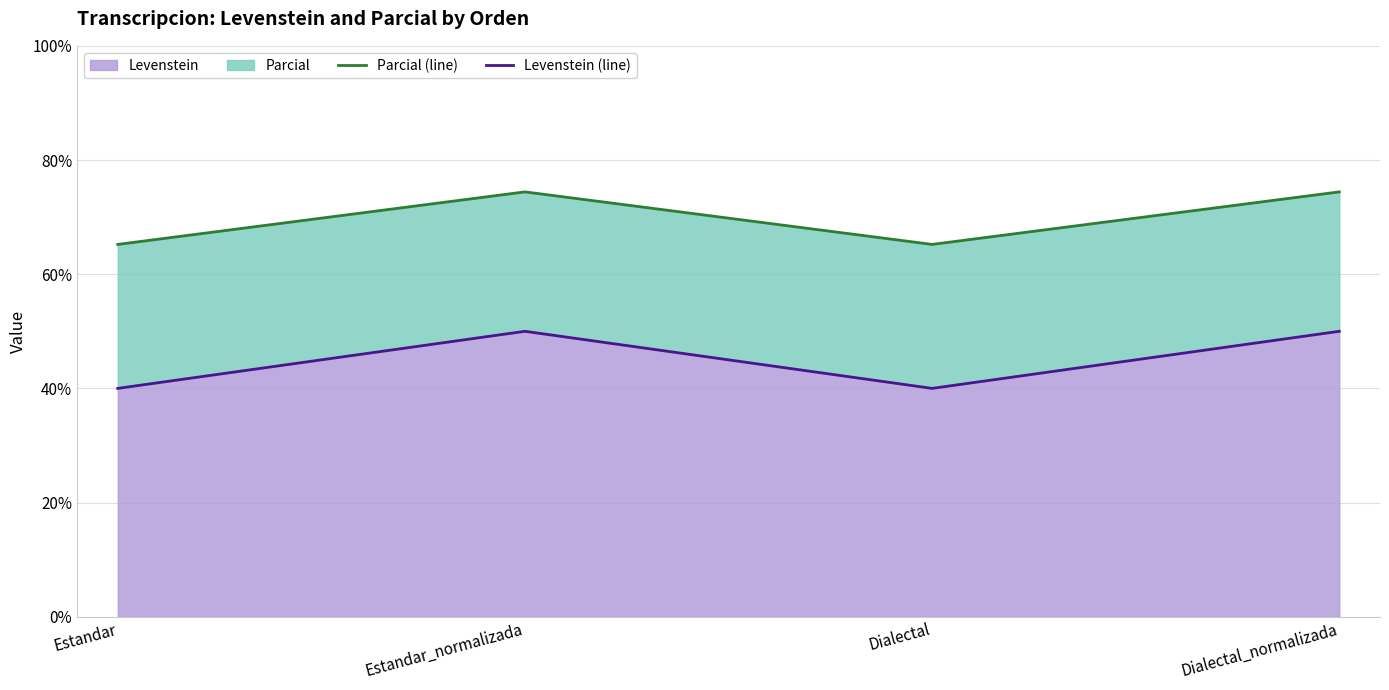

What is the label of the 3rd point from the right?

Estandar_normalizada